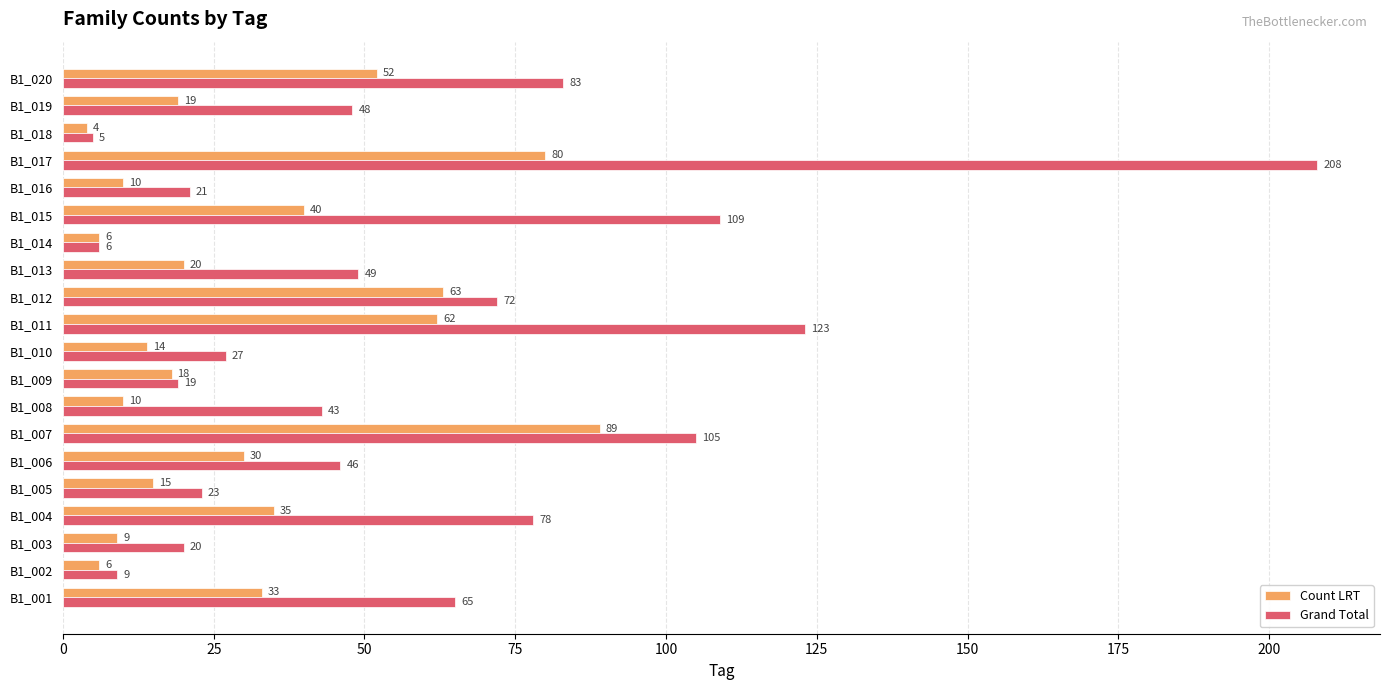

List the series in order of their peak value, highest first.

Grand Total, Count LRT